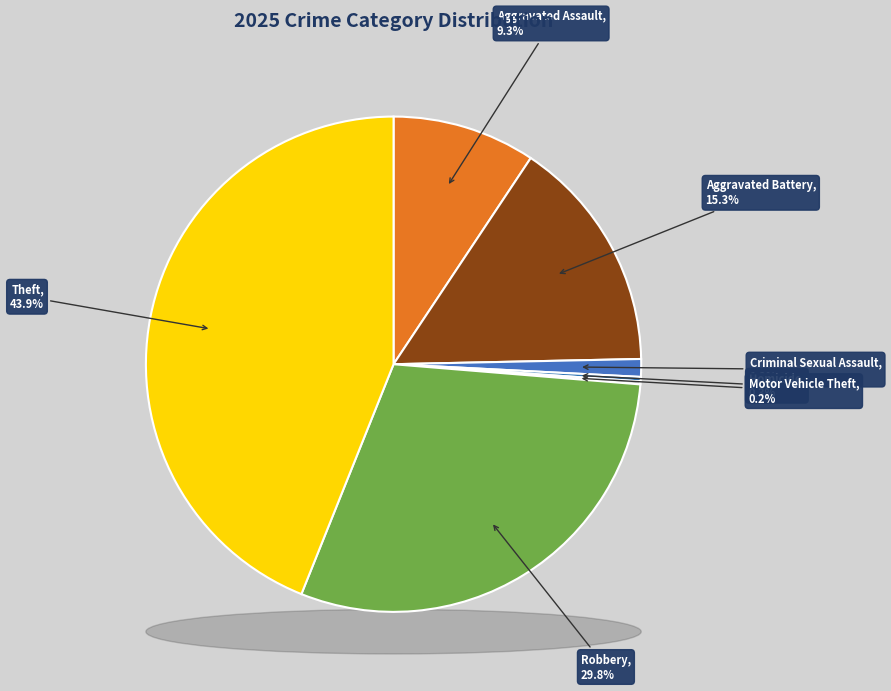

Rank the categories by value from lowest to highest.

Motor Vehicle Theft, Homicide, Criminal Sexual Assault, Aggravated Assault, Aggravated Battery, Robbery, Theft